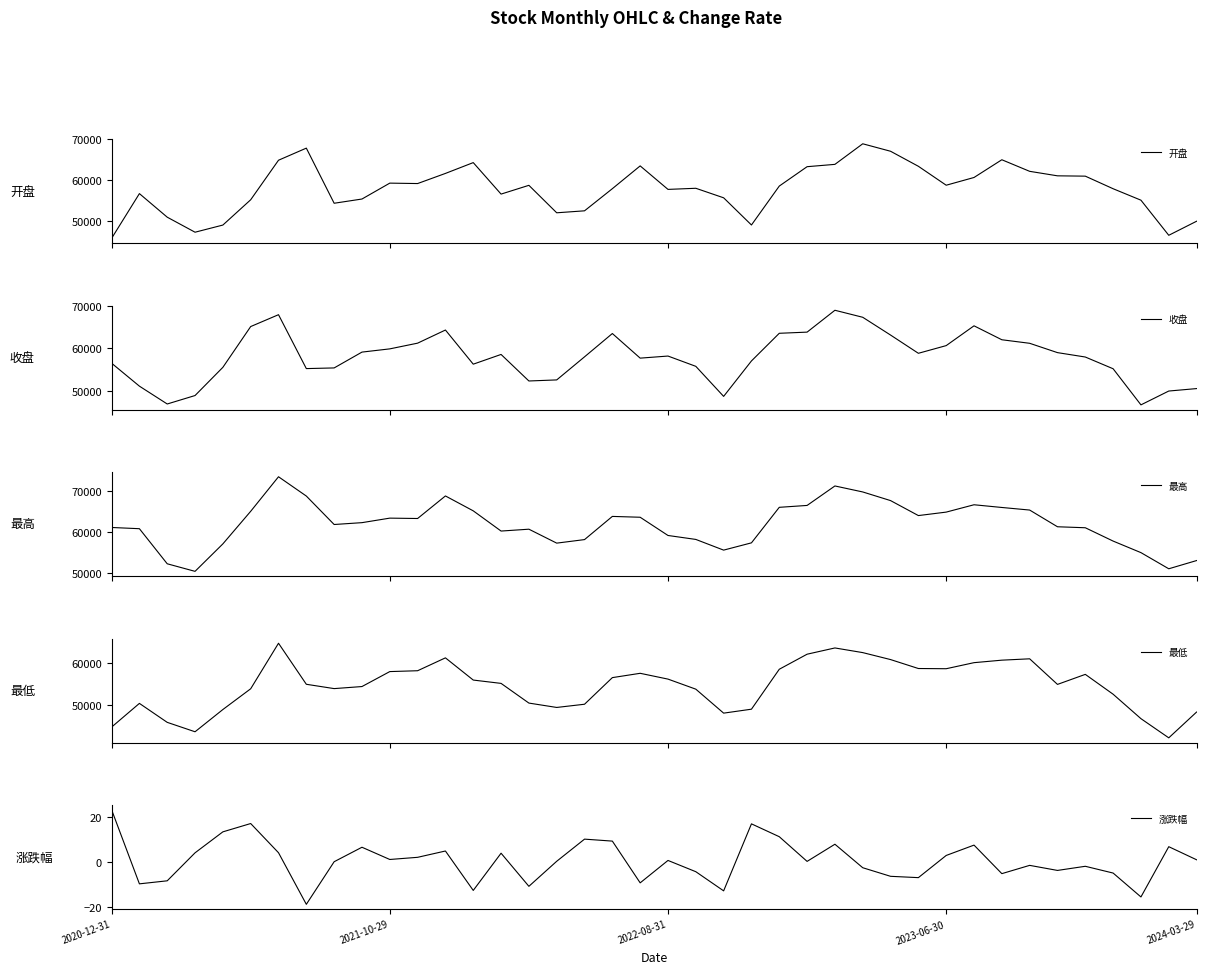

In 开盘, how many points are higher than both neighbors (excluding endpoints)?

9